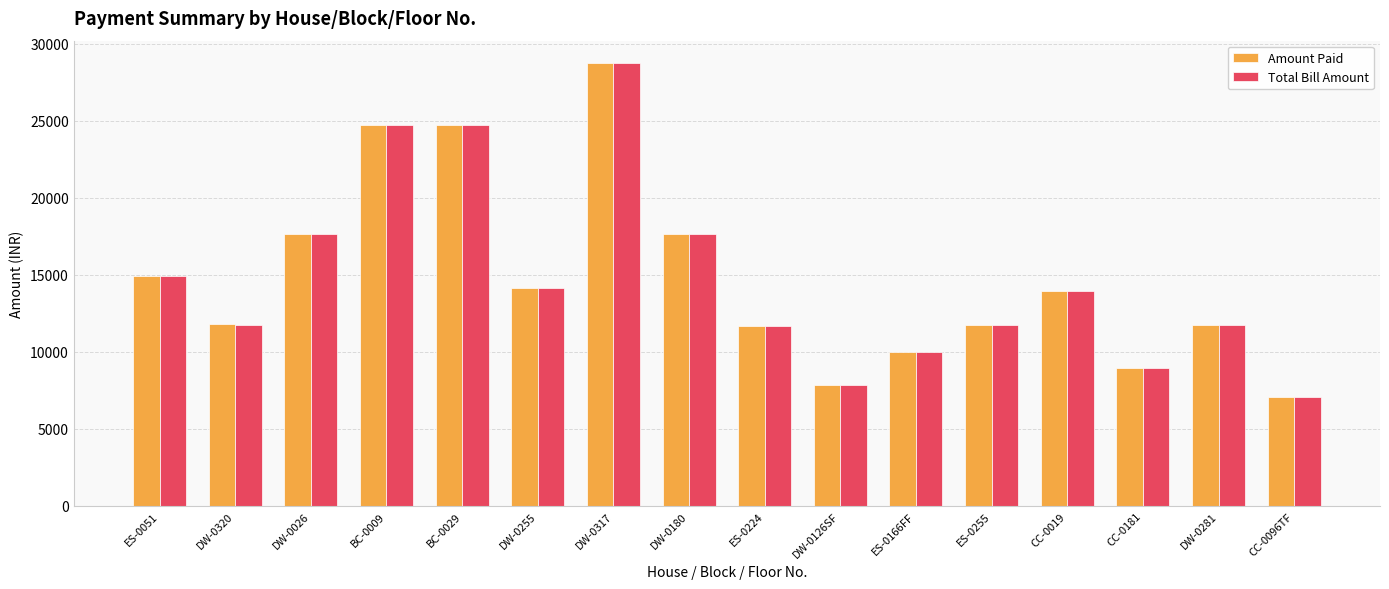

What is the minimum value for Amount Paid?

7040